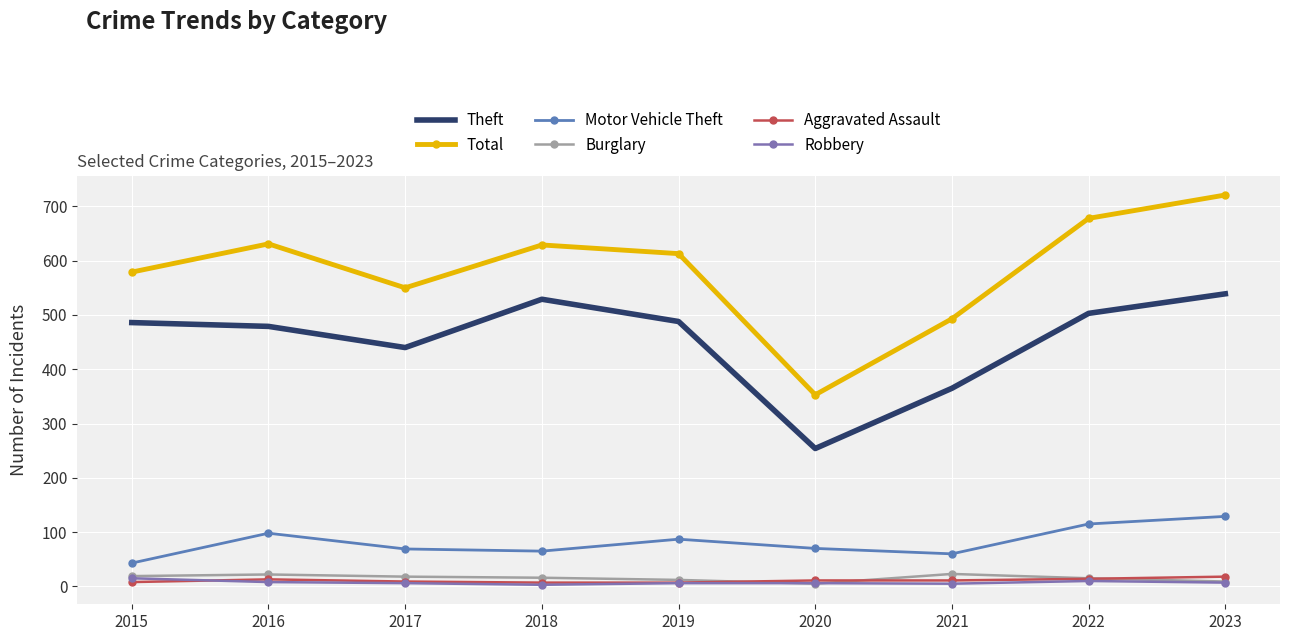

True or false: Motor Vehicle Theft has a value of 54 at 2016.

False